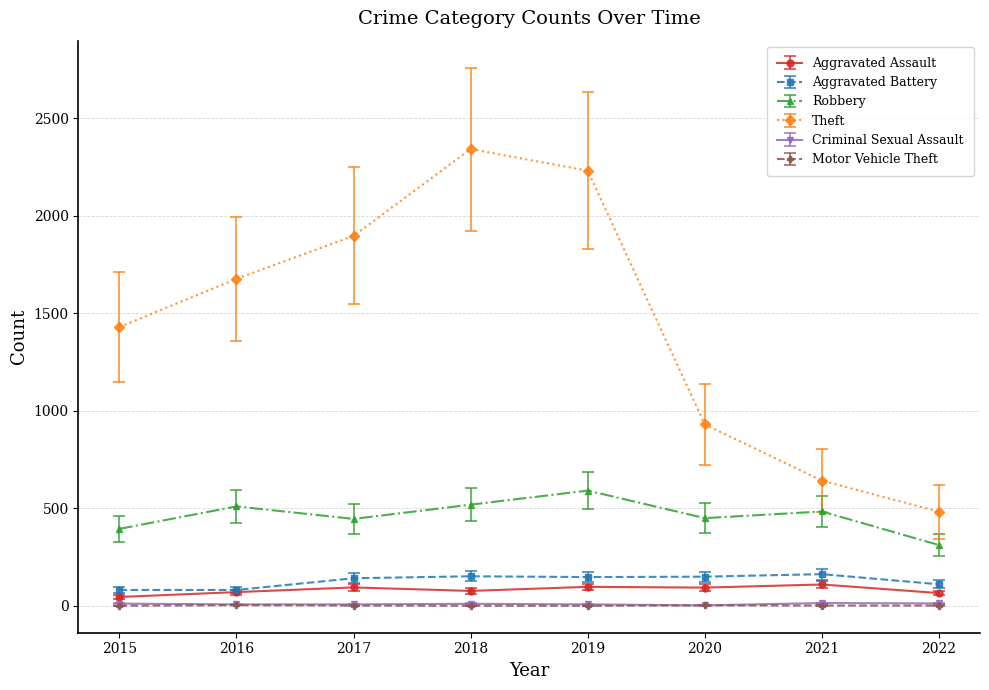

How many values in the Criminal Sexual Assault series are below 11?

4